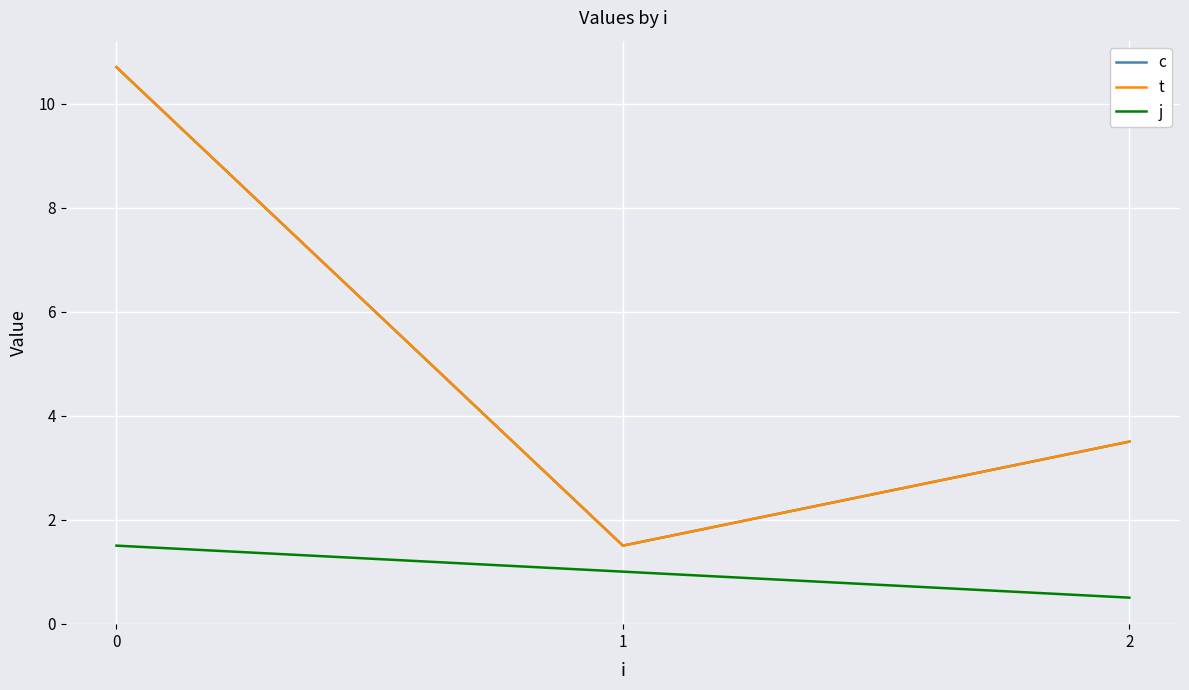

Is this an area chart (filled region under the line)?

No